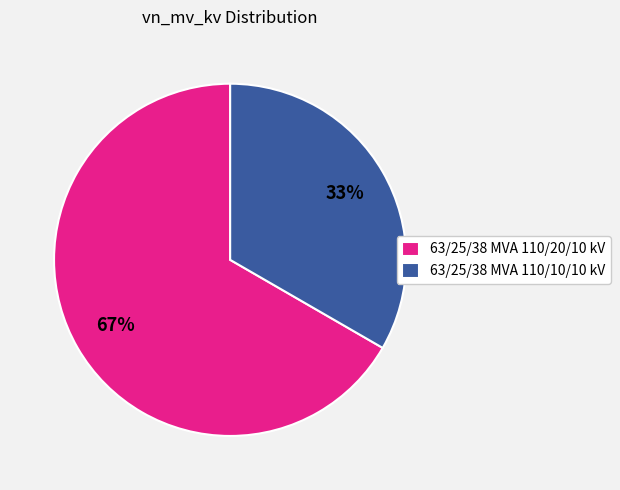

To the nearest percent, what portion does 63/25/38 MVA 110/20/10 kV represent?

67%